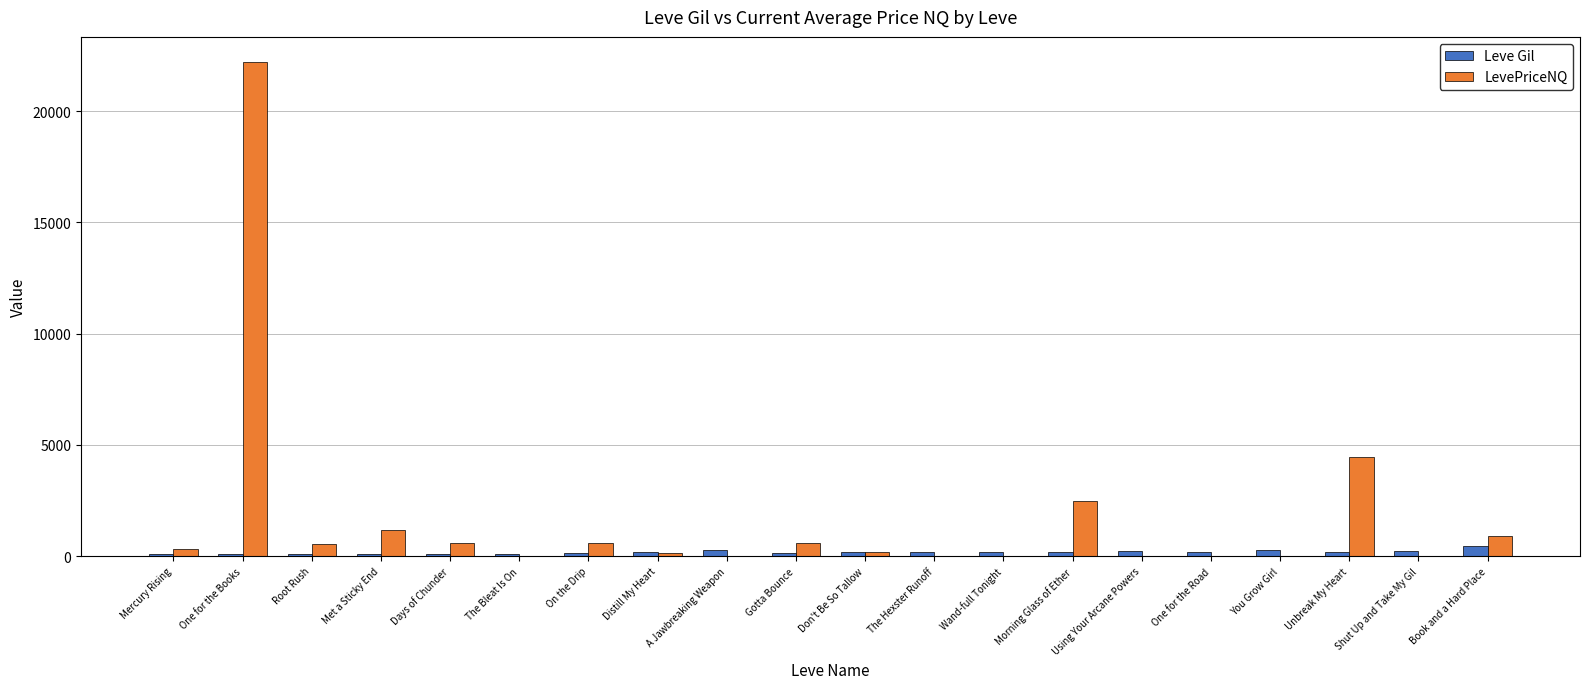

Which category has the highest value across all series?

One for the Books